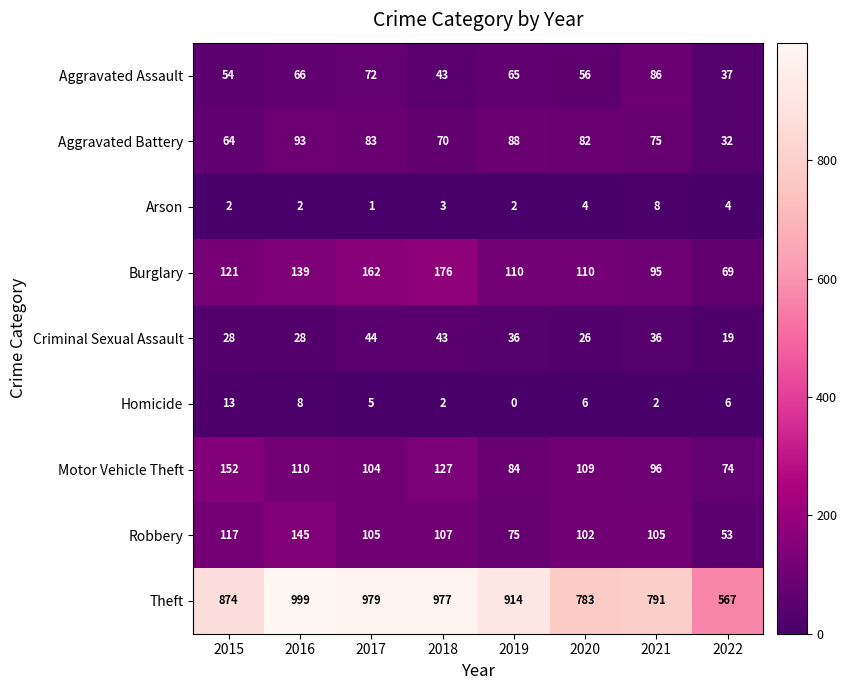

Between 2019 and 2022, which series saw the biggest shift?

Theft